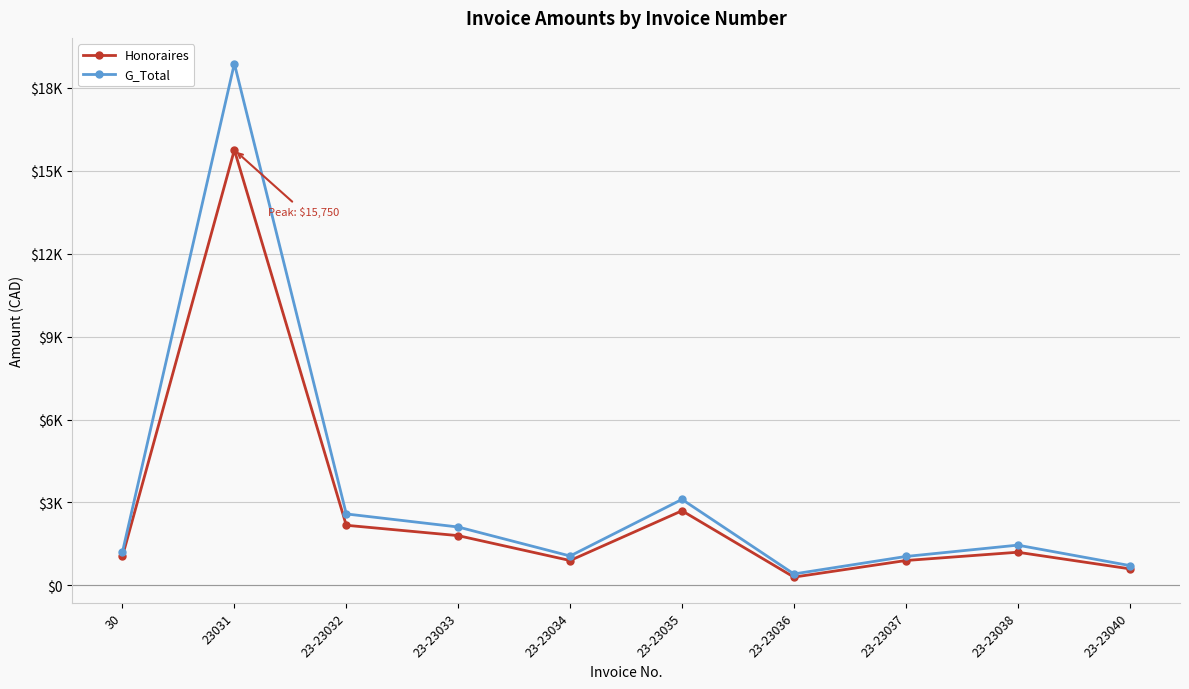

At which label does Honoraires first exceed 1200?

23031